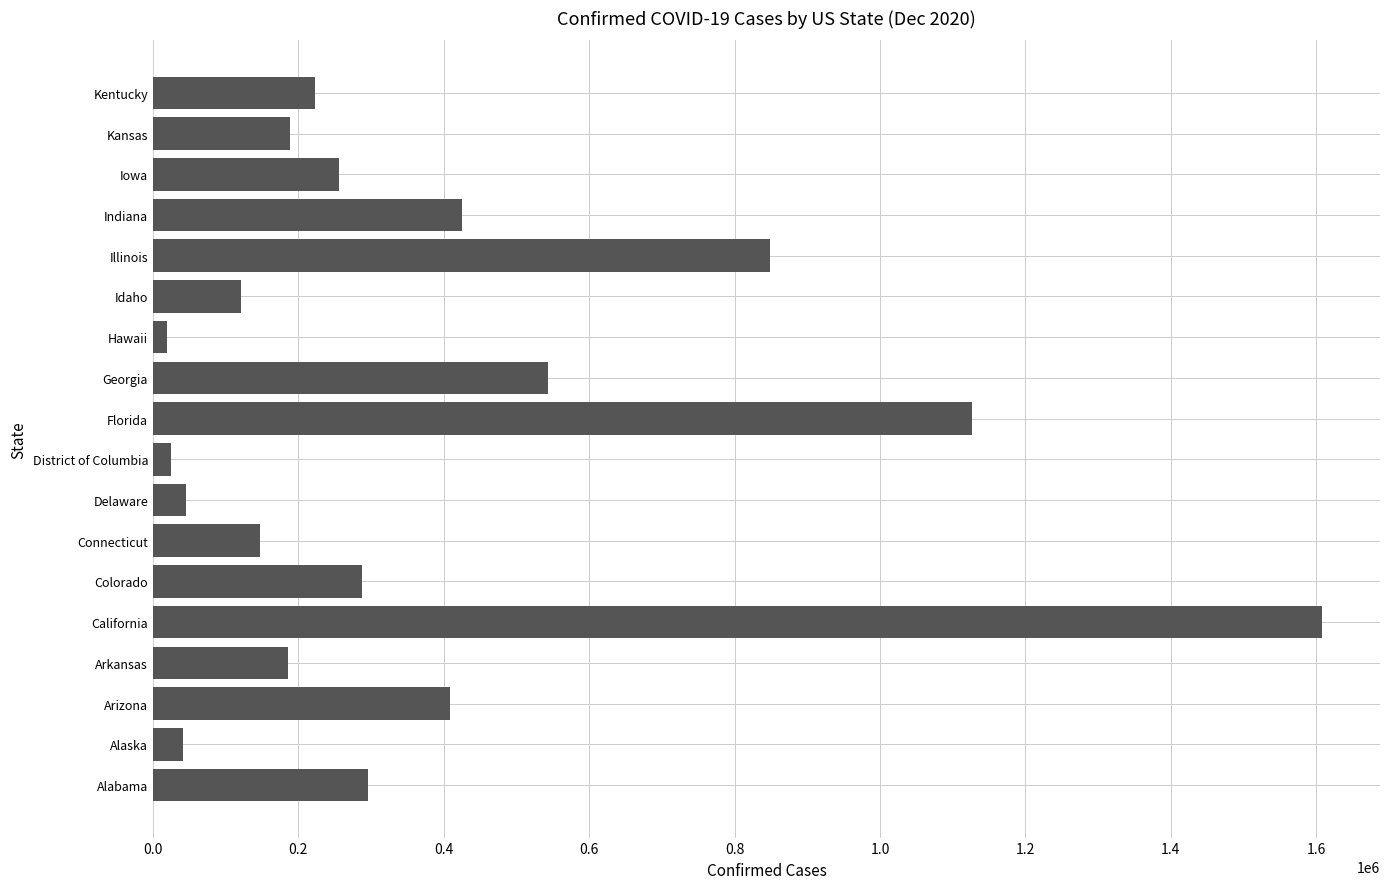

Which has a higher value, Kansas or Alaska?

Kansas